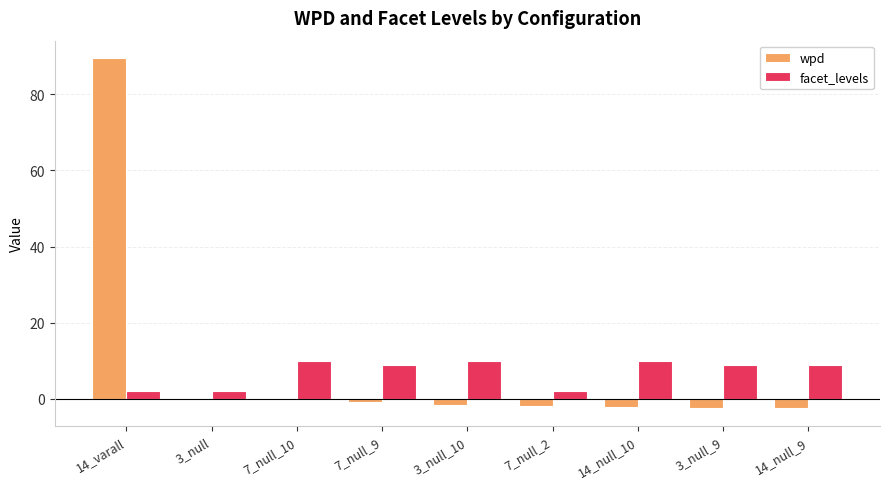

Is it true that facet_levels equals 14.6 at 3_null_9?

False